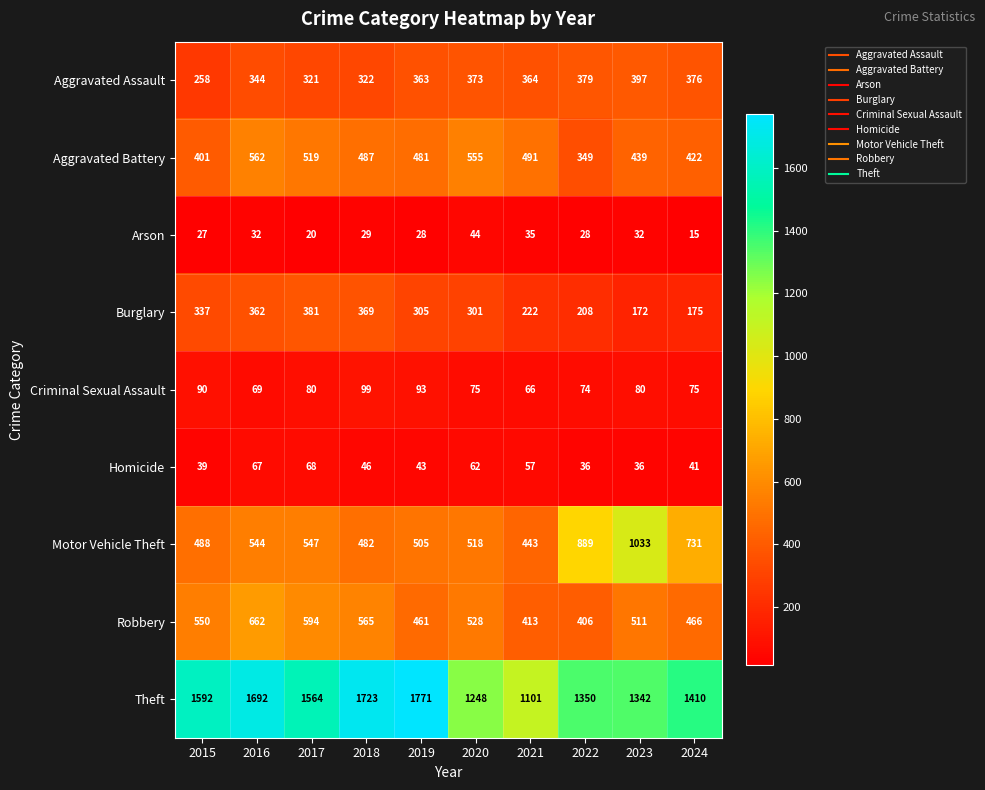

What is the difference between the maximum and second lowest values in the Homicide series?

32